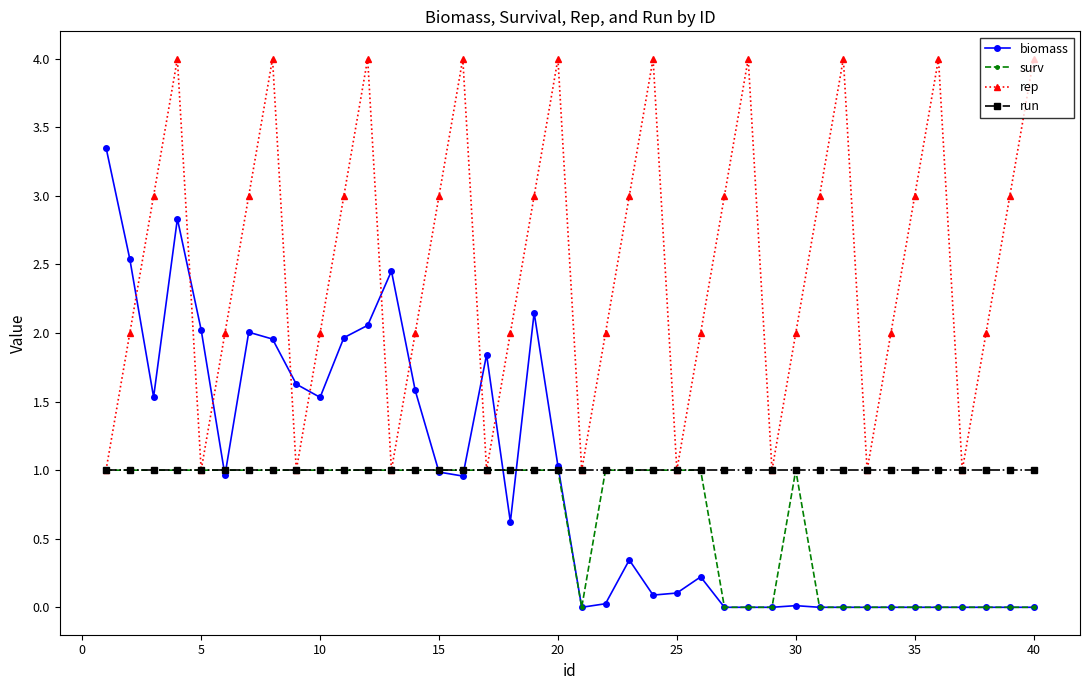

Which series has the largest total across all categories?

rep